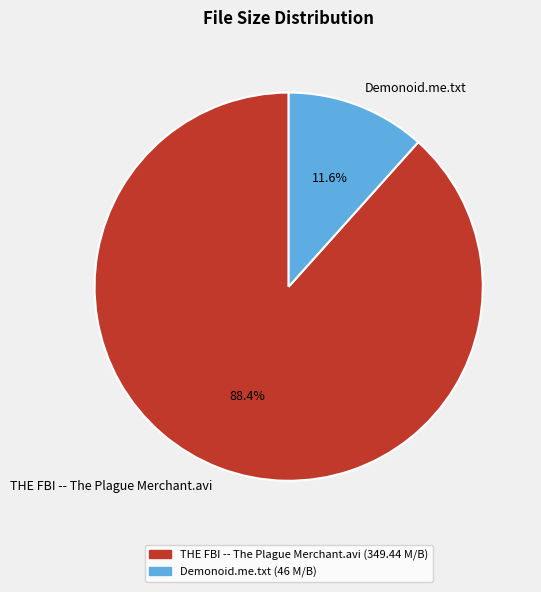

Which slice is the smallest?

Demonoid.me.txt